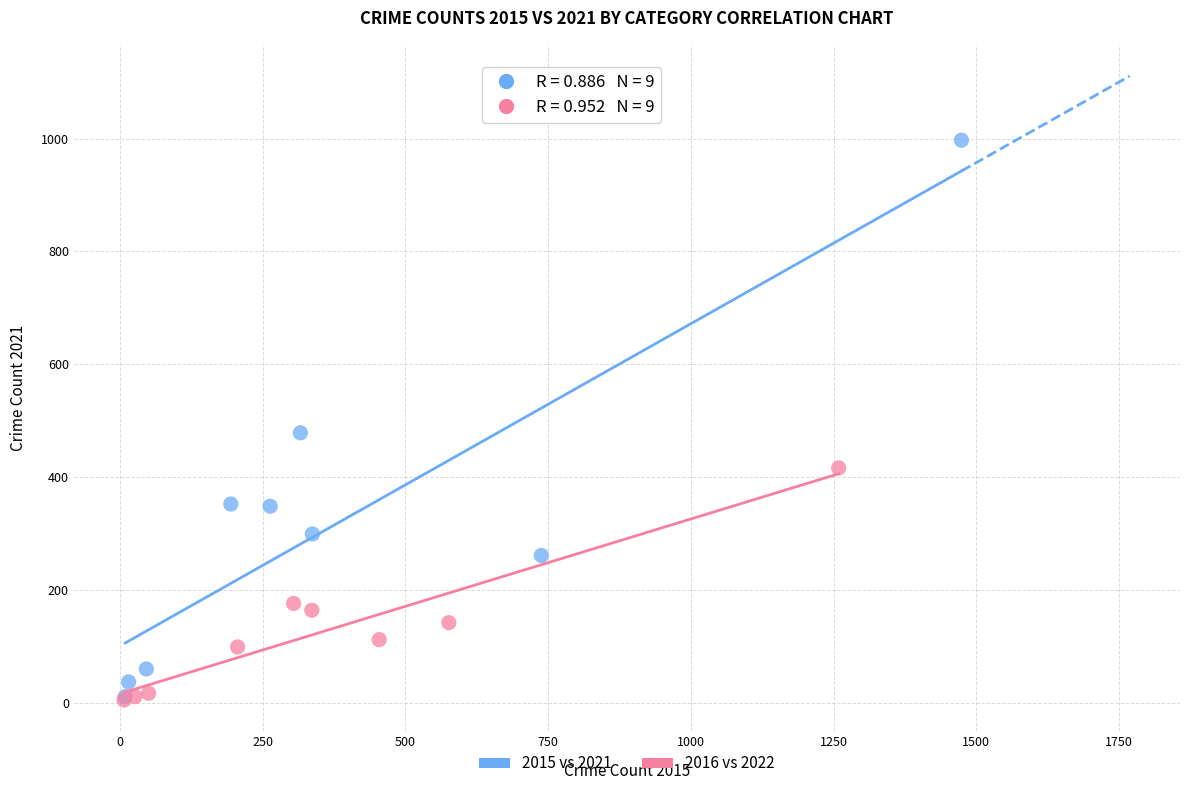

Which series contains the highest Y value?

2015 vs 2021